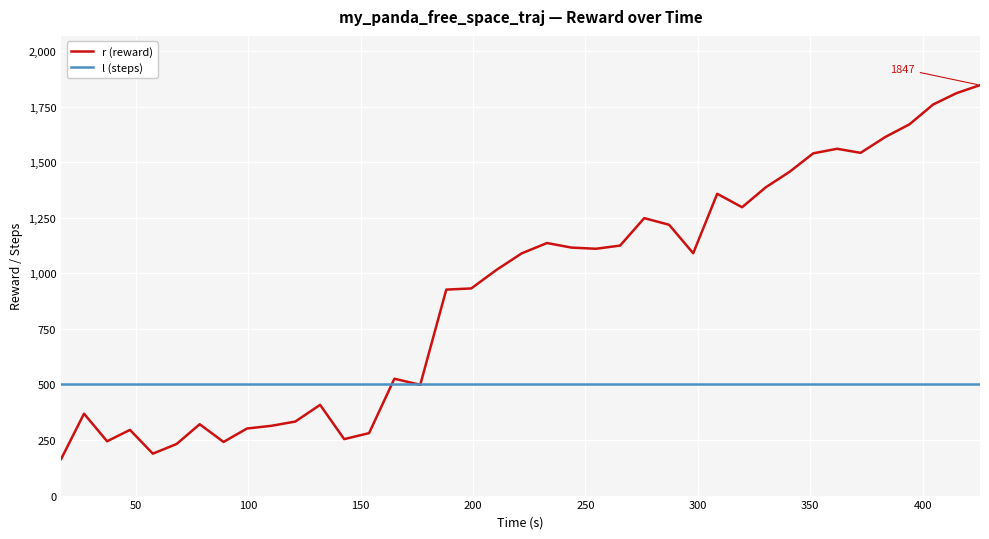

Which series has the largest total across all categories?

r (reward)